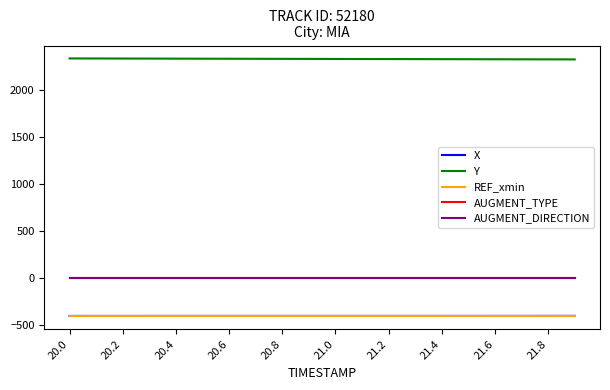

Which series has the largest total across all categories?

Y